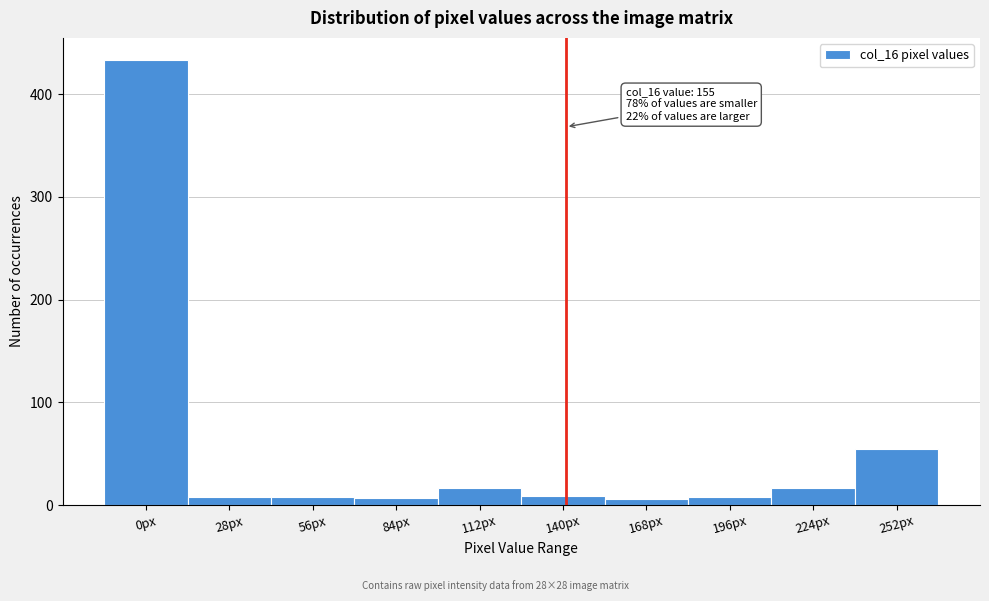

At which category does the chart reach its peak across all series?

0px